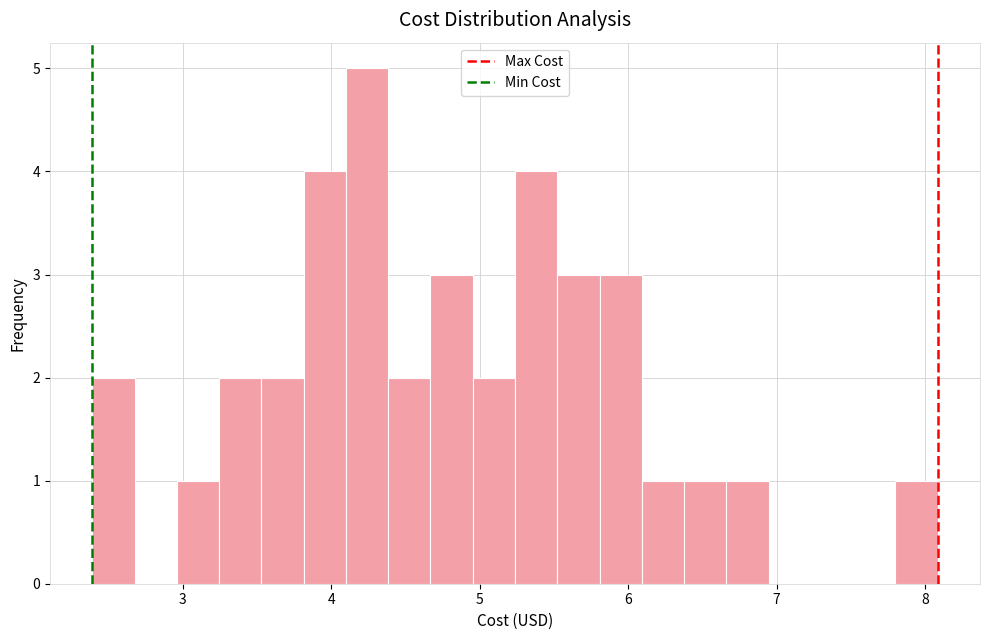

Around what value on the x-axis is the tallest bar? Give the approximate position of its centre, as read against the axis.

4.2